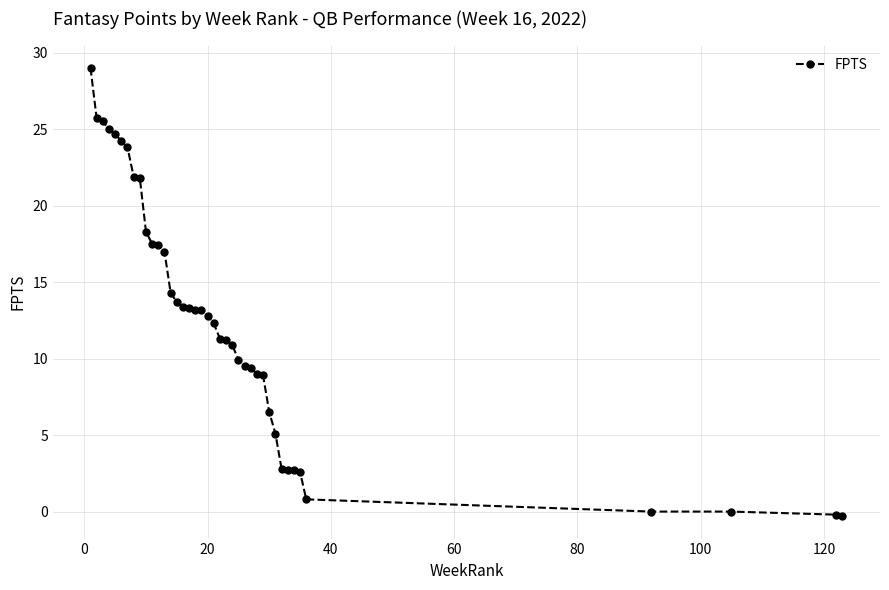

What is the value of the 31st point from the left?

5.1